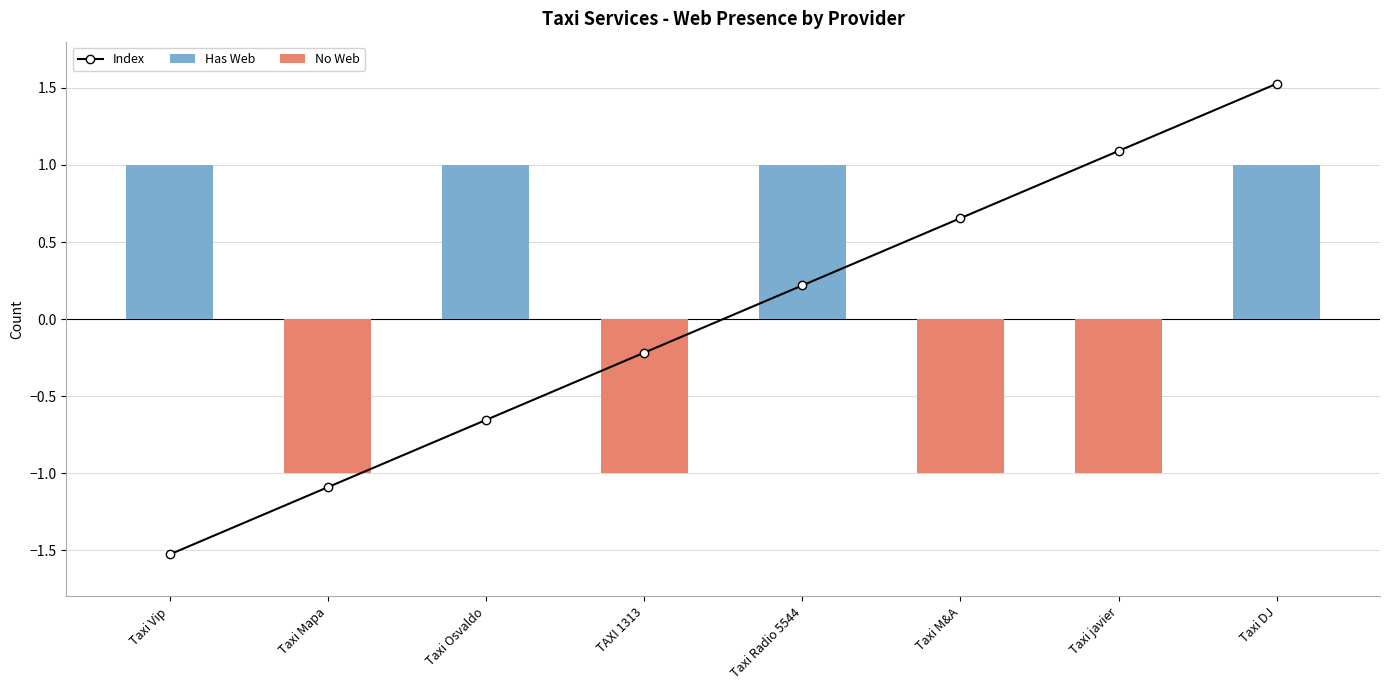

What is the difference between the maximum and second lowest values in the Has Web series?

1.0